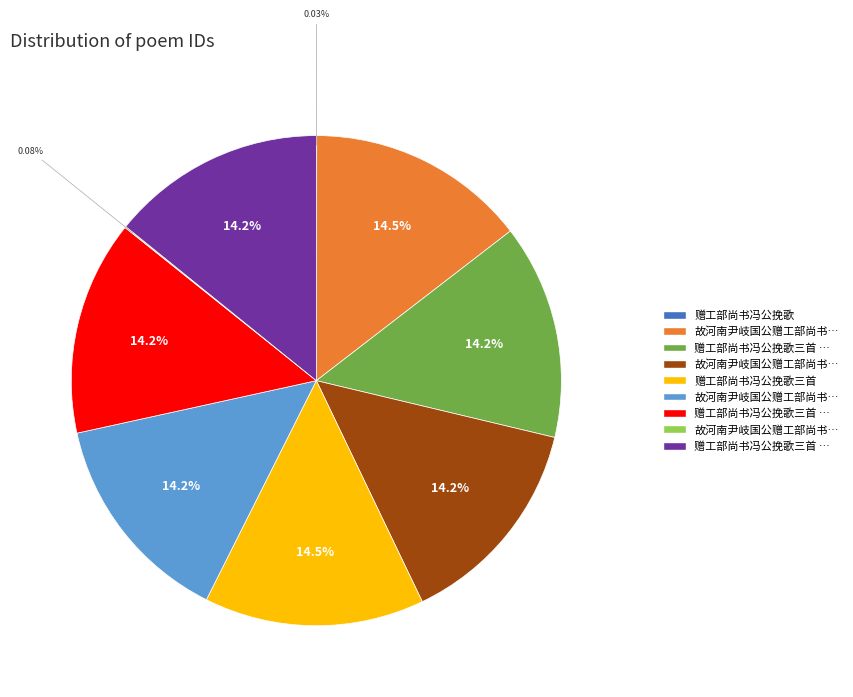

Does any single category account for the majority?

No